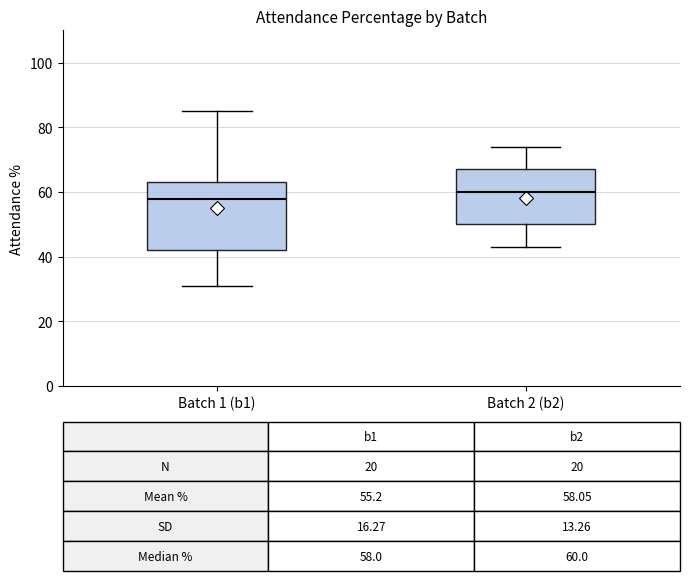

Which box has the lowest median line?

Batch 1 (b1)